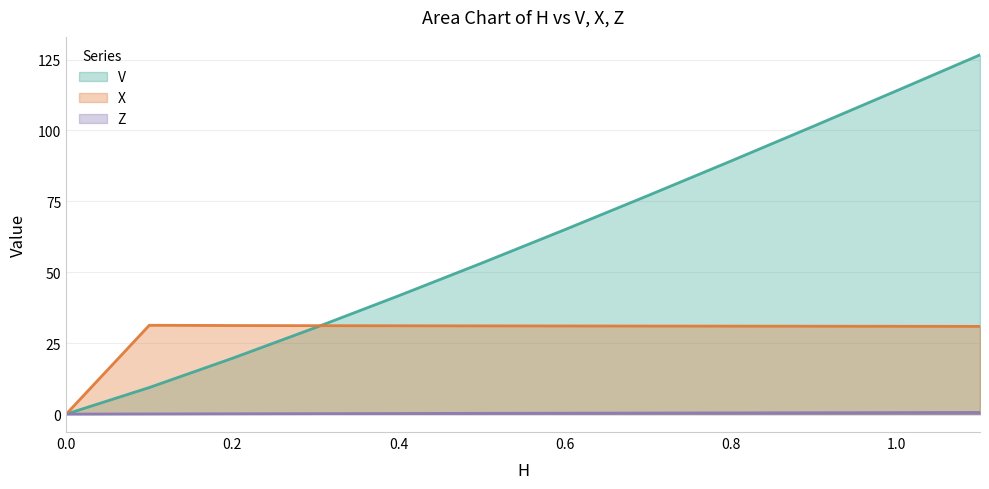

How many lines are shown in the chart?

3